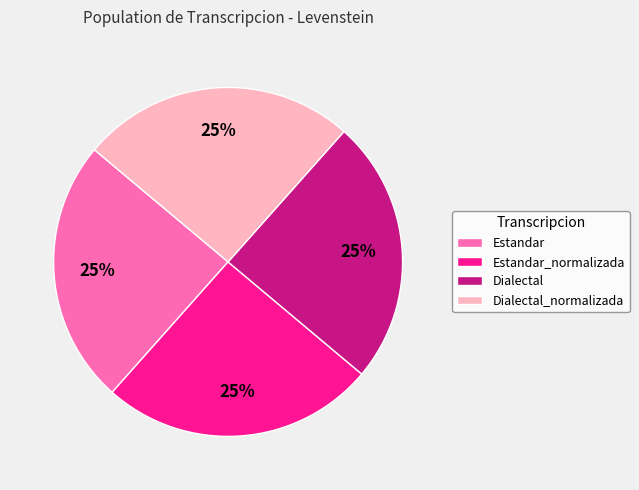

Does any single category account for the majority?

No